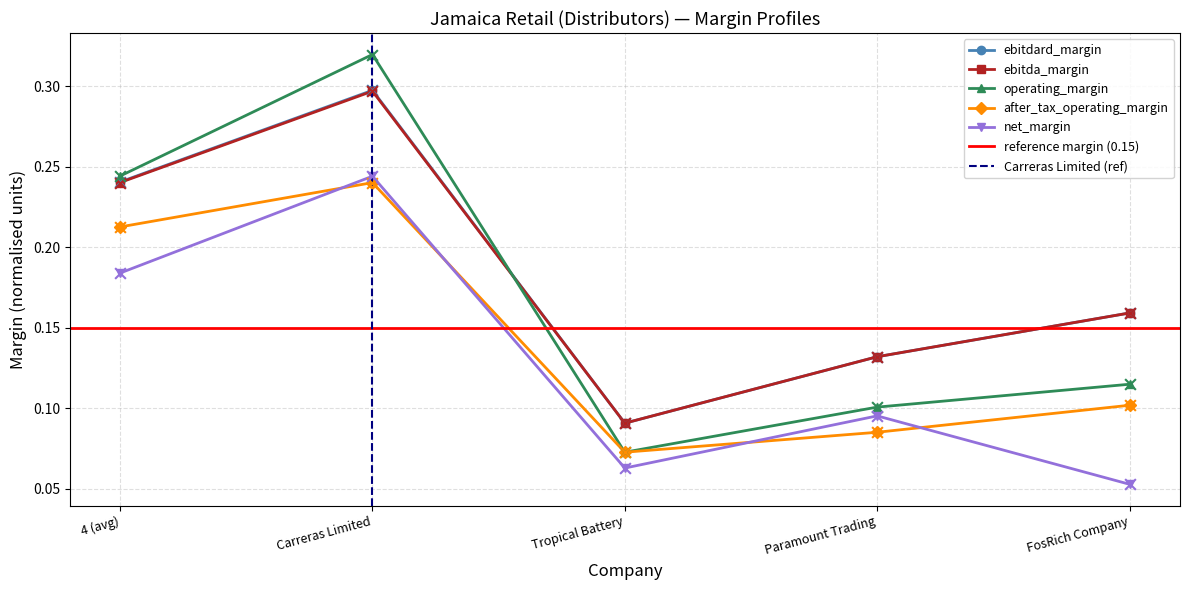

At how many categories does at least one series exceed 0?

5